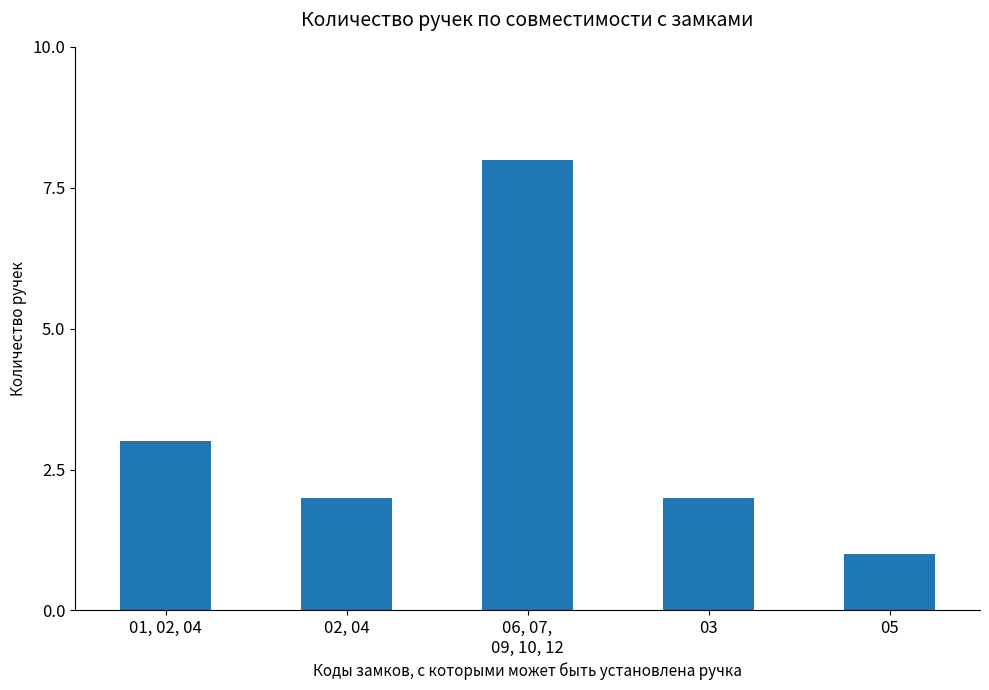

What is the difference between the maximum and minimum values?

7